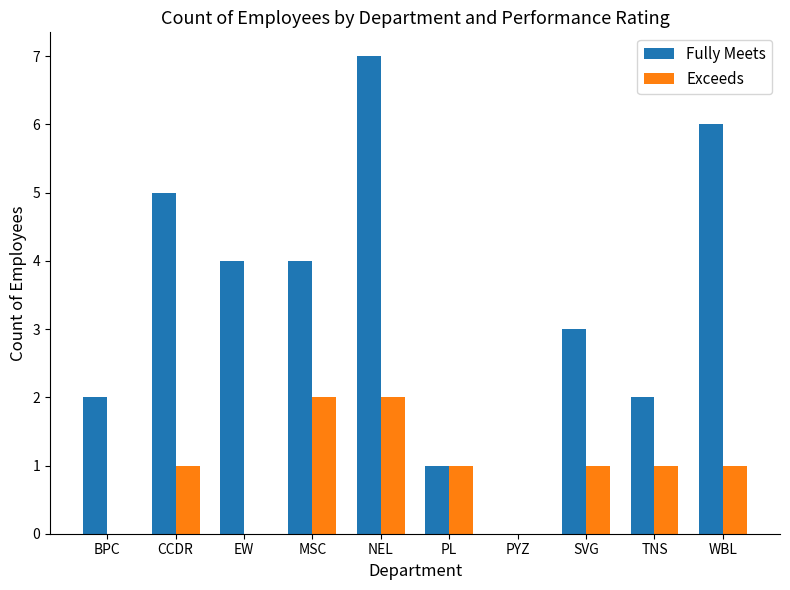

How many groups of bars are there?

10